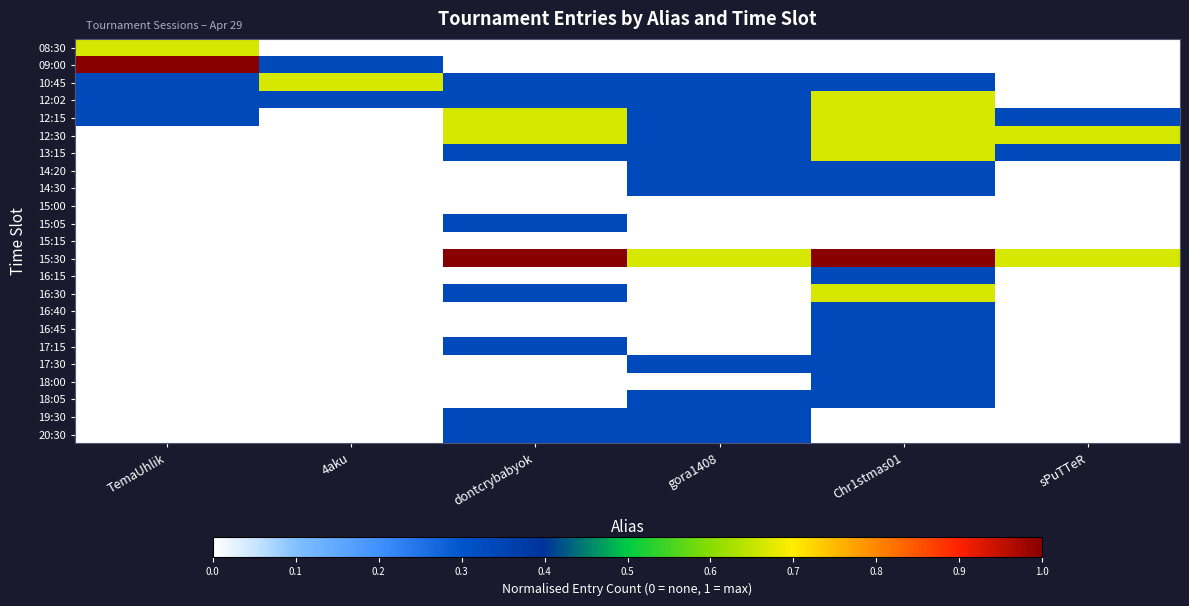

List the series in order of their peak value, highest first.

09:00, 15:30, 08:30, 10:45, 12:02, 12:15, 12:30, 13:15, 16:30, 14:20, 14:30, 15:05, 16:15, 16:40, 16:45, 17:15, 17:30, 18:00, 18:05, 19:30, 20:30, 15:00, 15:15